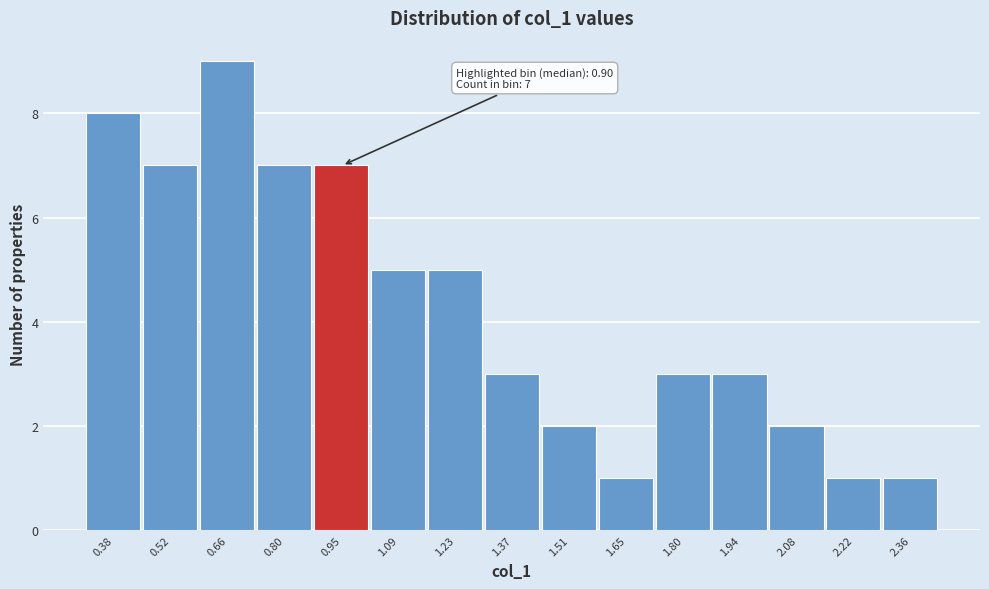

Over which range of the x-axis is the bar tallest?

0.60 to 0.74